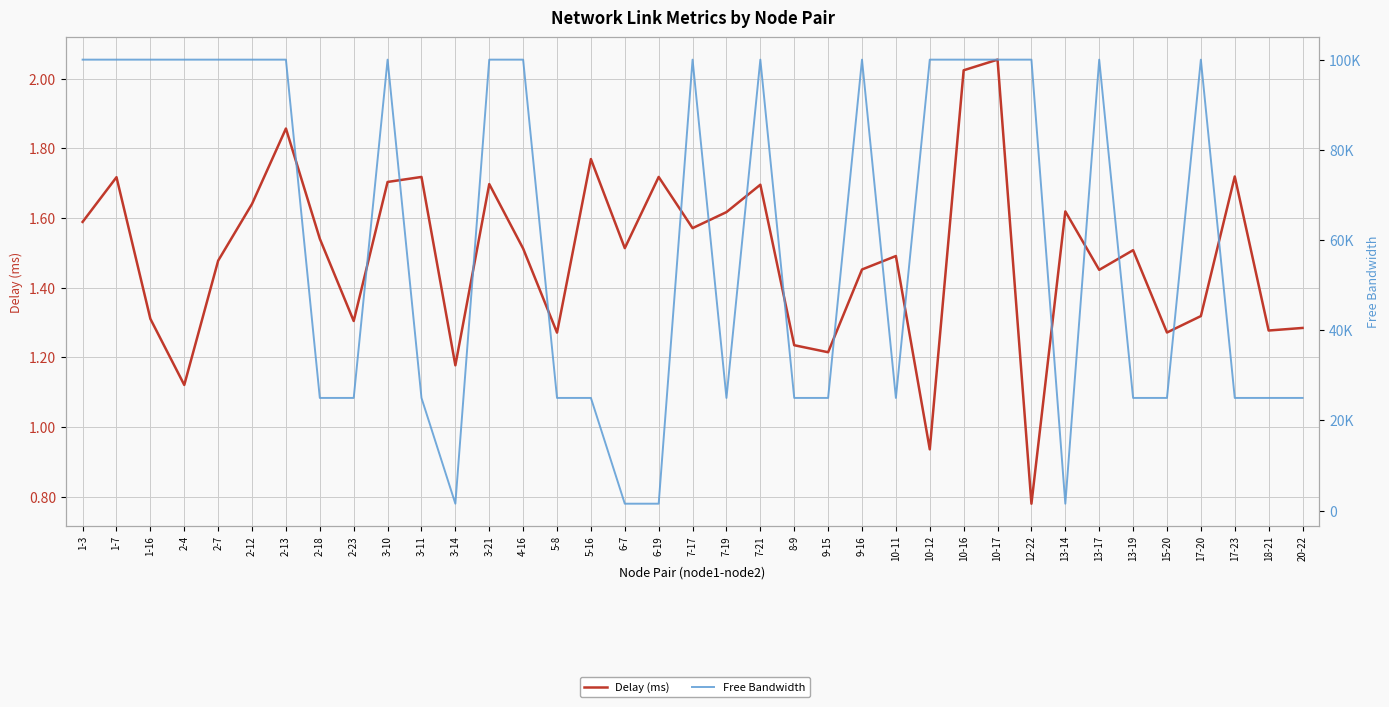

What is the label of the 36th point from the left?

18-21